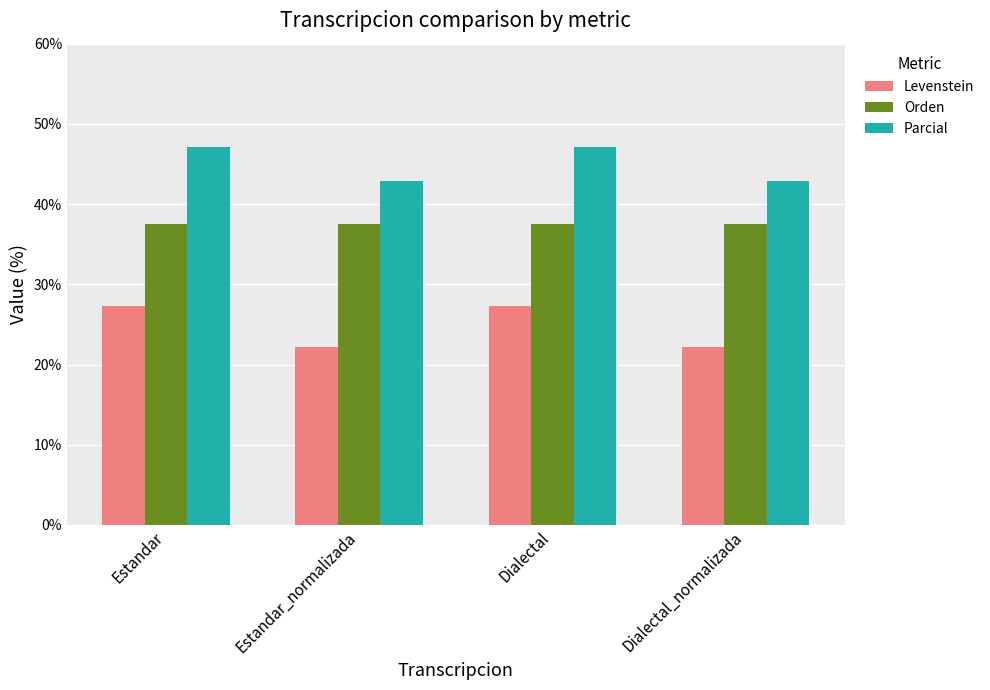

True or false: Orden has a value of 17.0 at Dialectal.

False